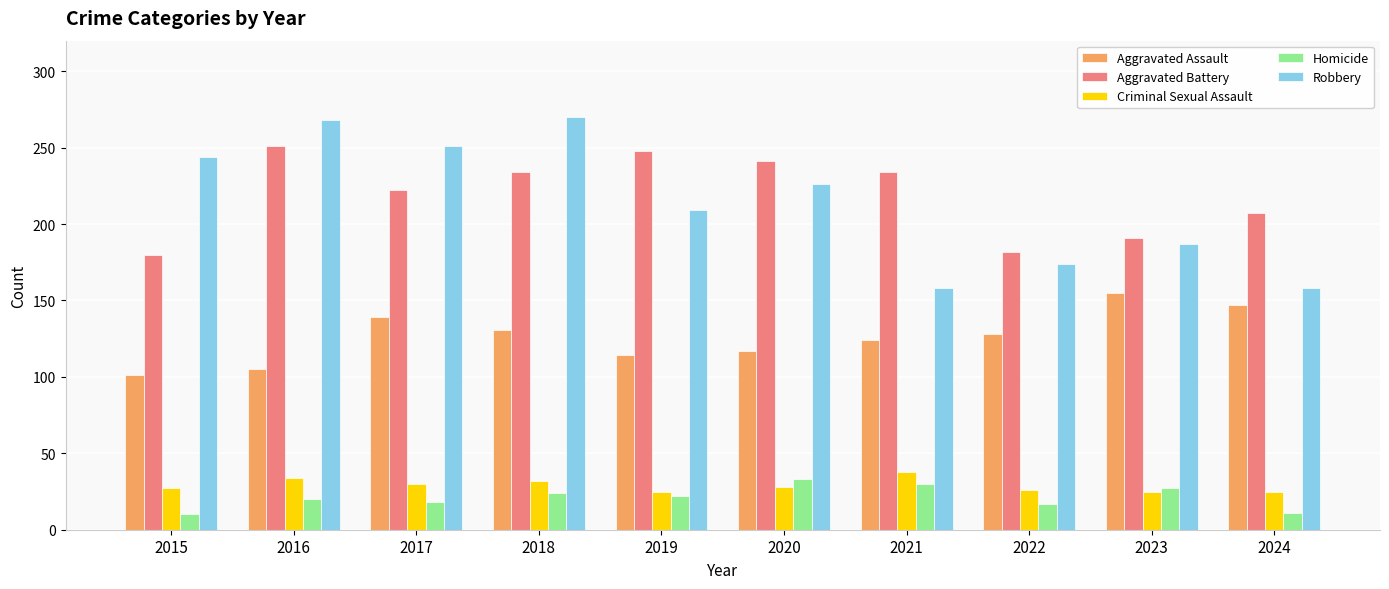

What is the difference between the Aggravated Battery values at 2018 and 2016?

17